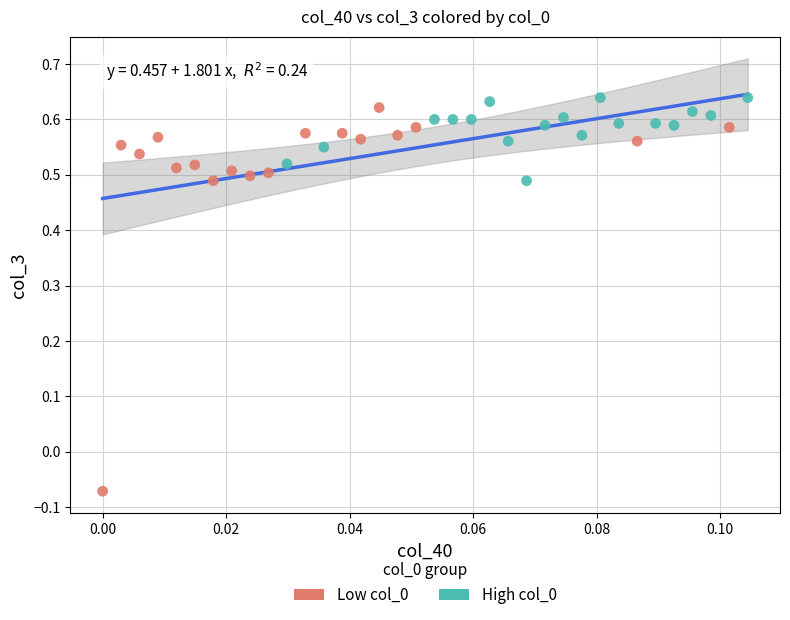

Which series reaches the minimum Y coordinate?

Low col_0